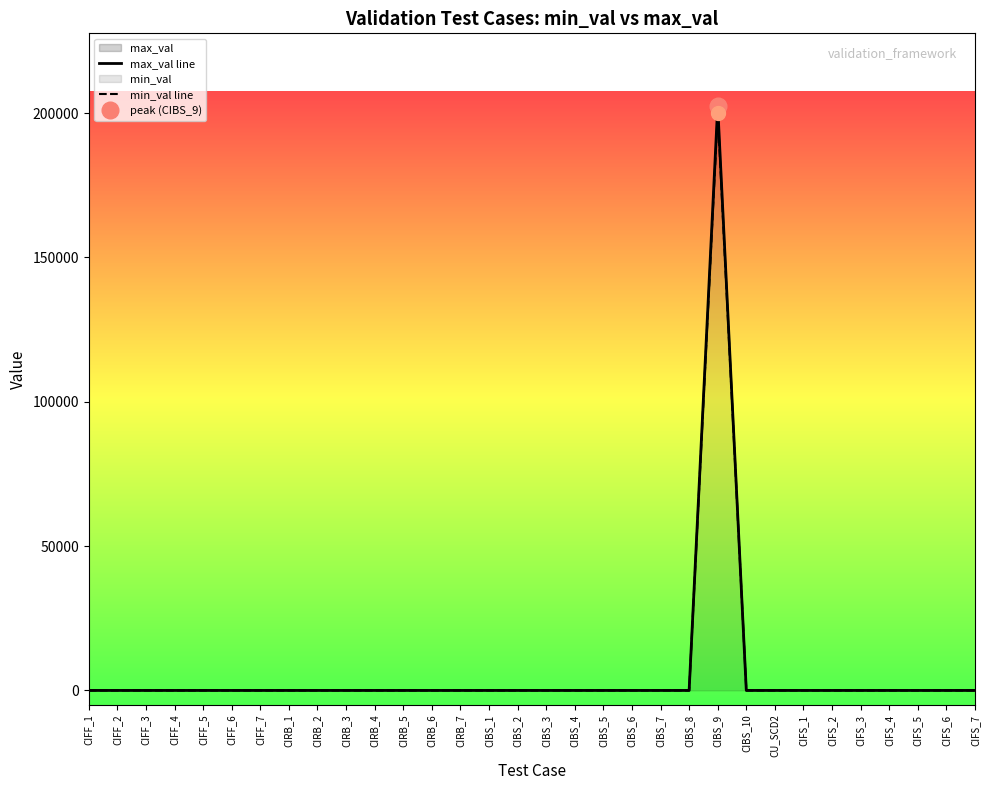

List the series in order of their peak value, highest first.

max_val line, min_val line